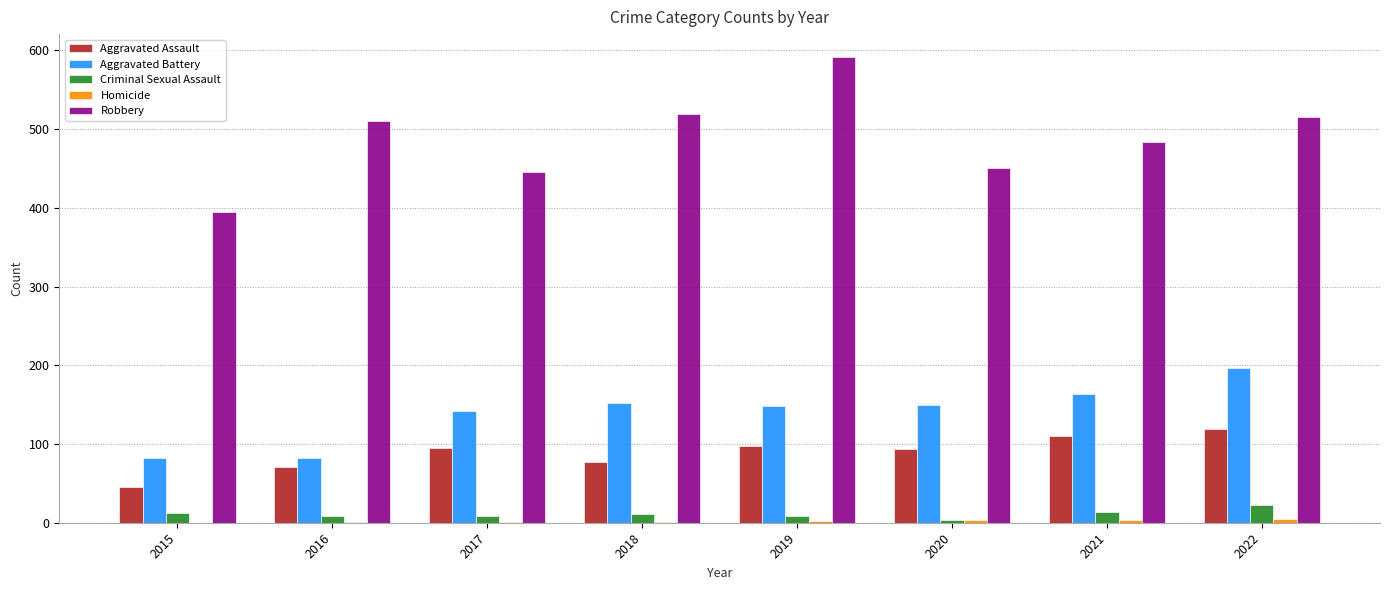

Are the bars grouped side by side (vs. stacked)?

Yes